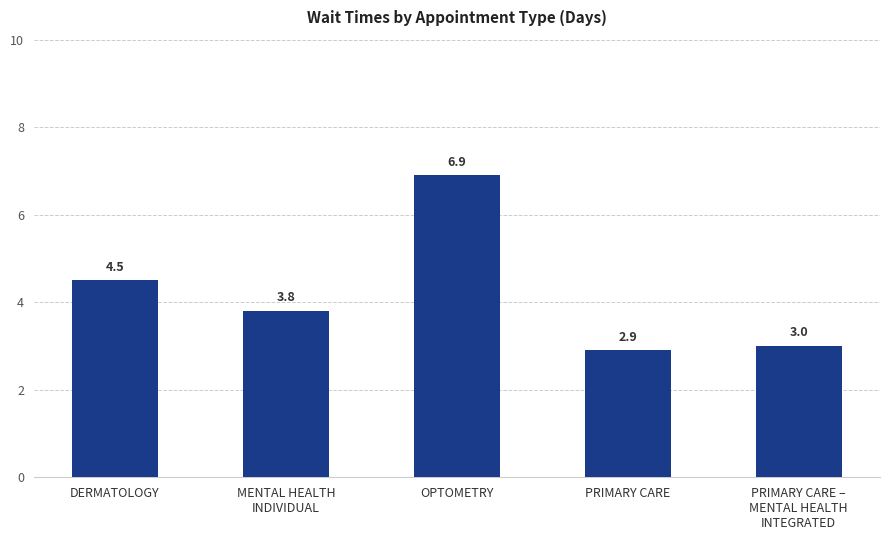

What position from the right is MENTAL HEALTH
INDIVIDUAL?

4